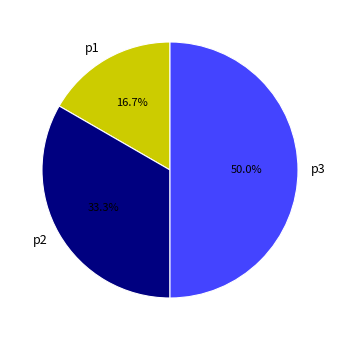

Does p1 account for over 50% of the chart?

No